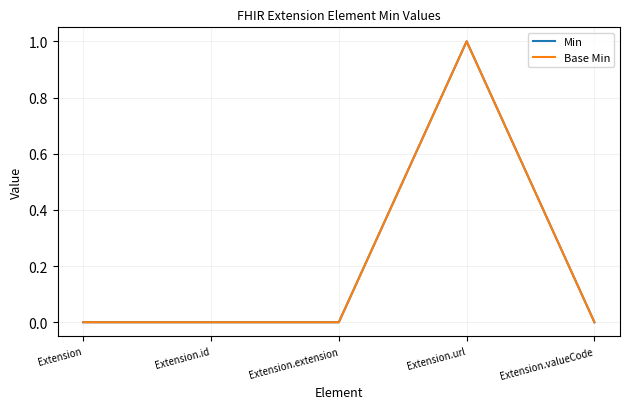

What is the maximum value shown in the chart?

1